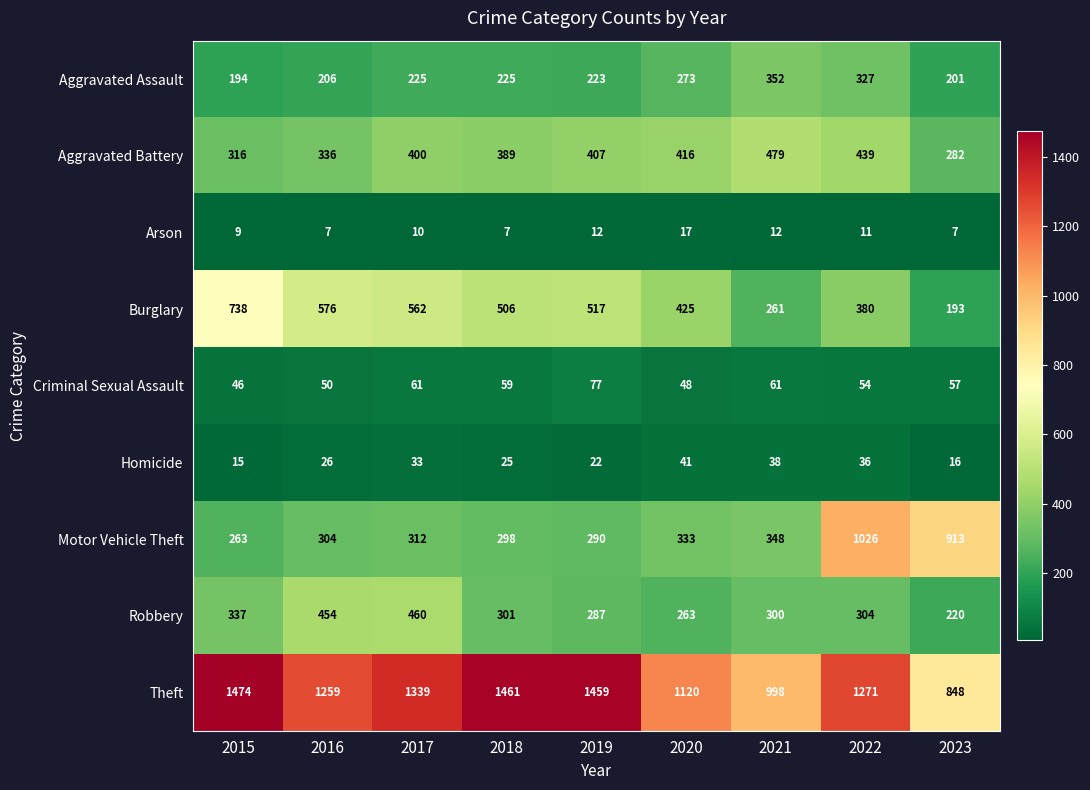

The Aggravated Assault series shows 194 at 2015. True or false?

True